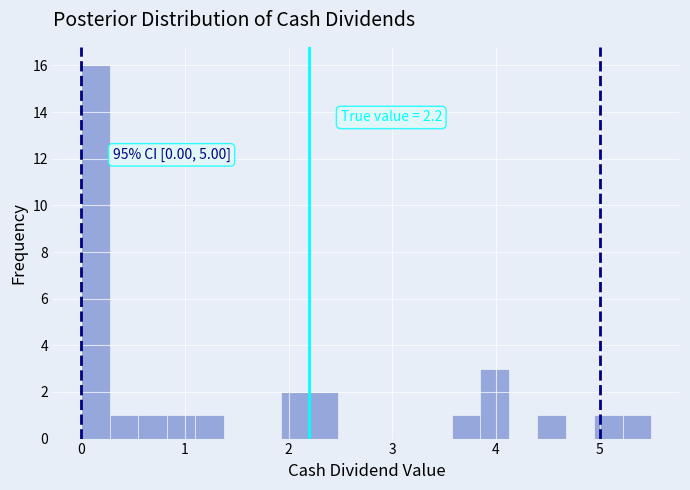

Read against the x-axis, roughly where is the centre of the tallest bar?

0.1